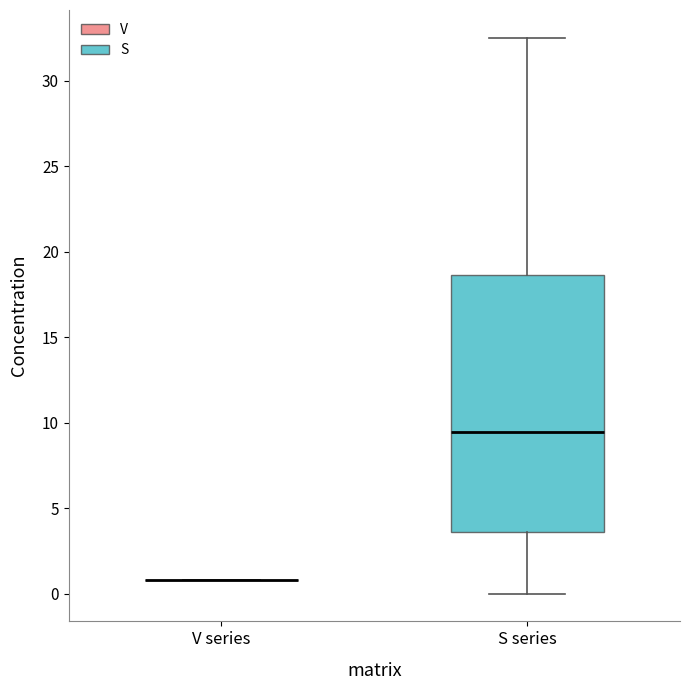

Which box is the tallest, from its lower edge to its upper edge?

S series